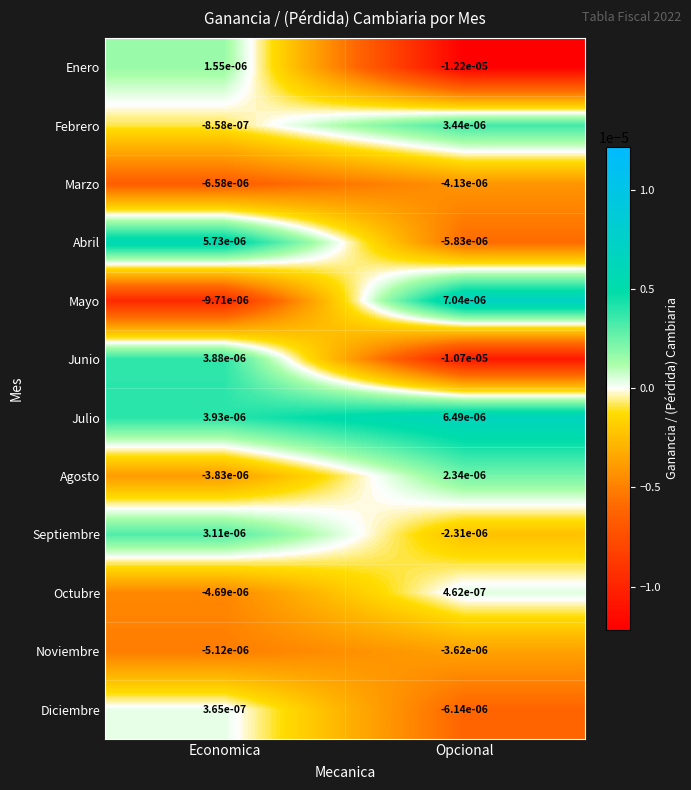

List the series in order of their peak value, lowest first.

Marzo, Noviembre, Diciembre, Octubre, Enero, Agosto, Septiembre, Febrero, Junio, Abril, Julio, Mayo